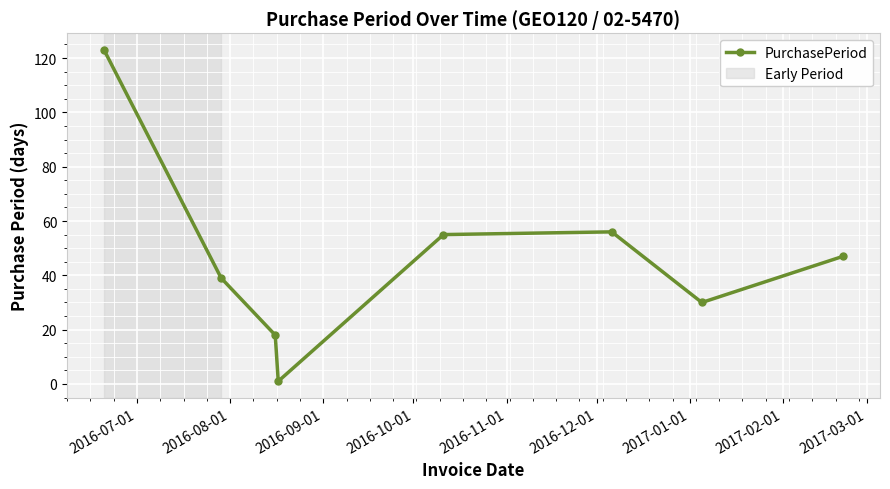

How many points are higher than both their immediate neighbors (excluding endpoints)?

1